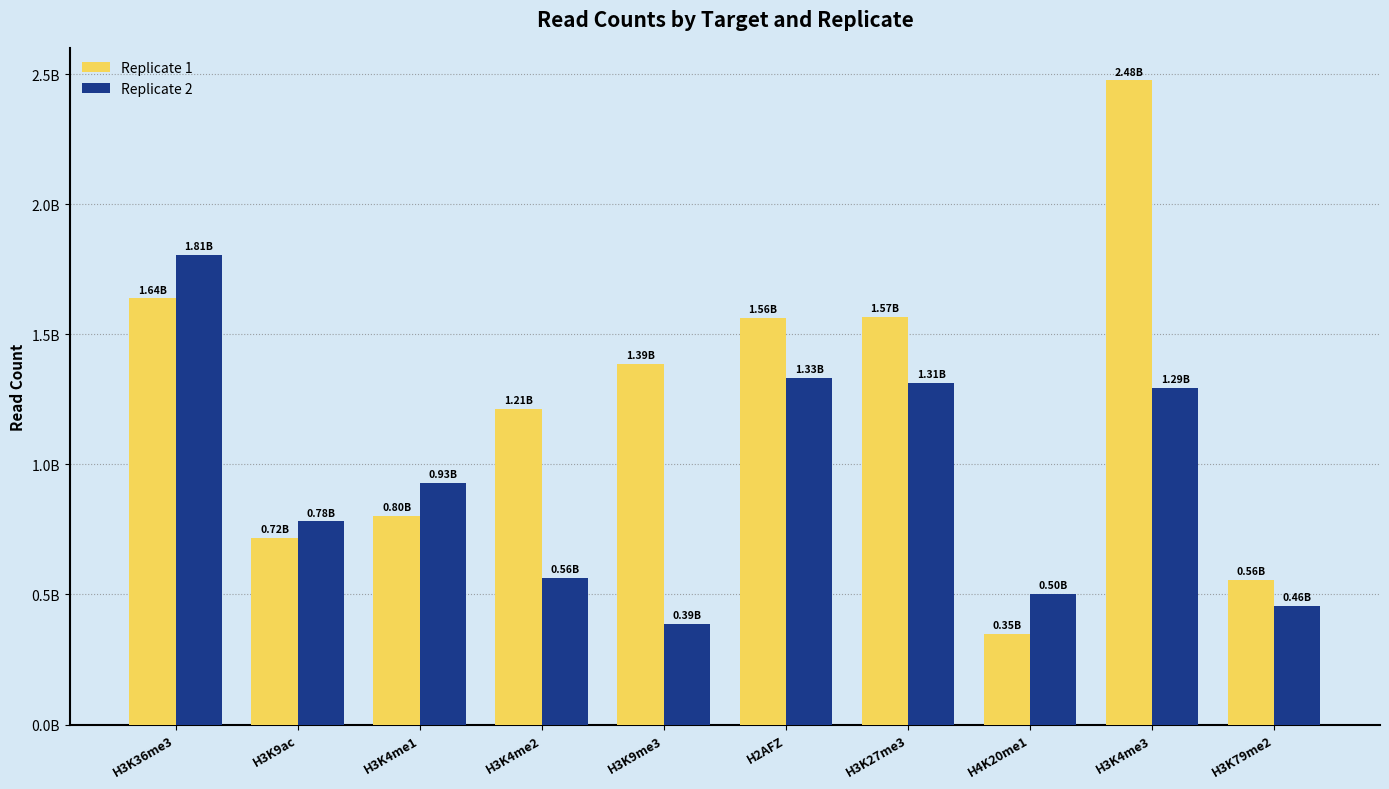

At which label is Replicate 1 closest to 1412544718?

H3K9me3